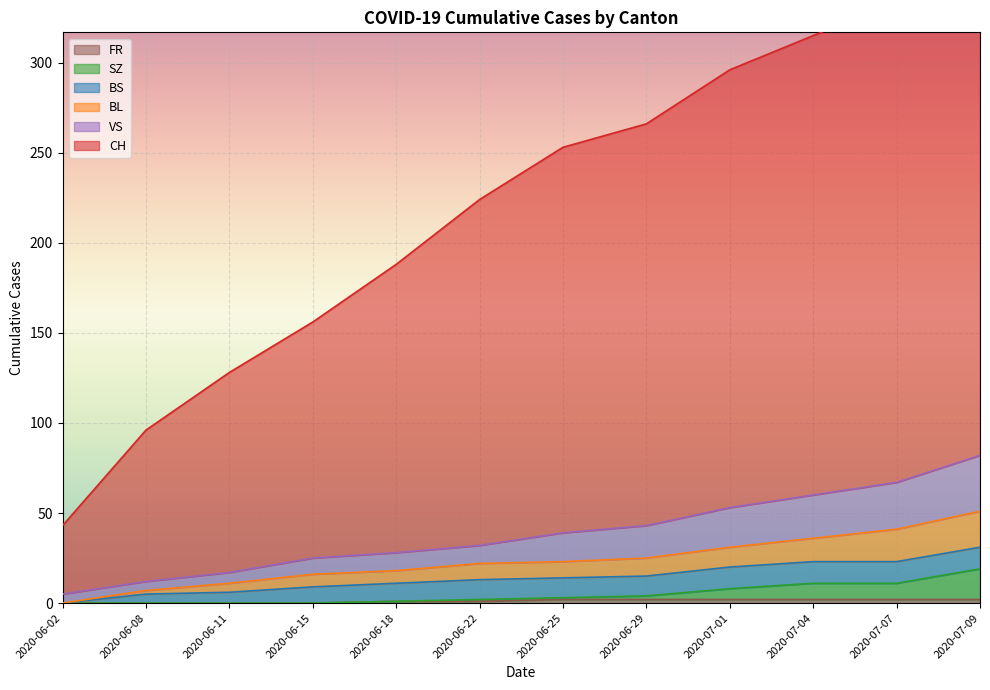

The FR series shows 2 at 2020-07-09. True or false?

True